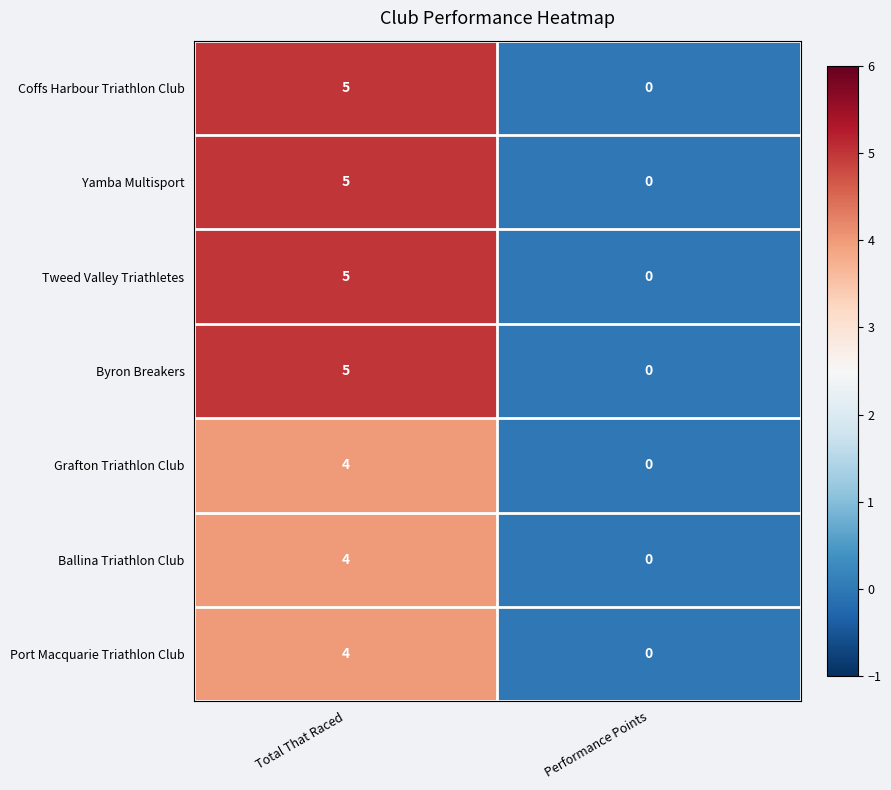

At which label is Tweed Valley Triathletes closest to 2?

Performance Points